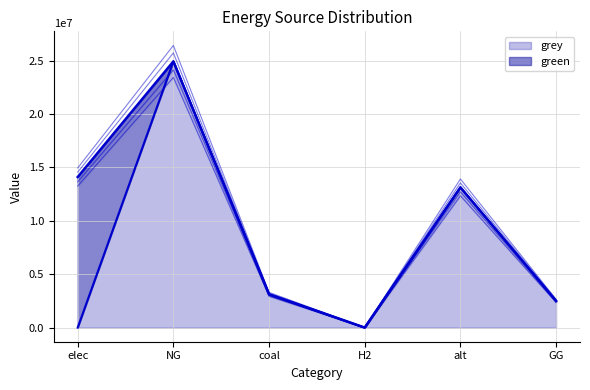

Which has a higher value, alt or GG?

alt